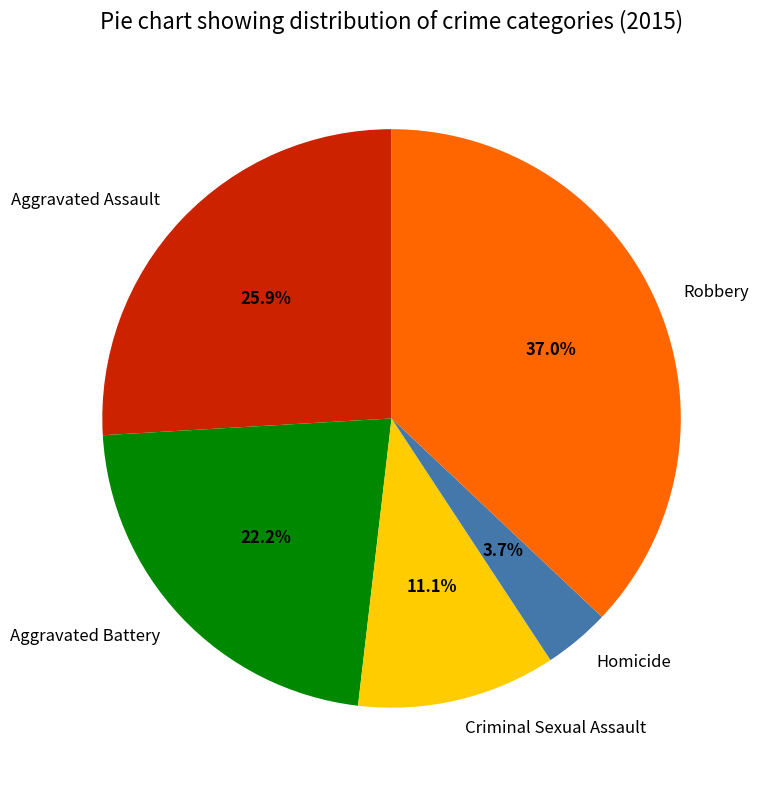

The Aggravated Assault slice represents 20% of the pie. True or false?

False